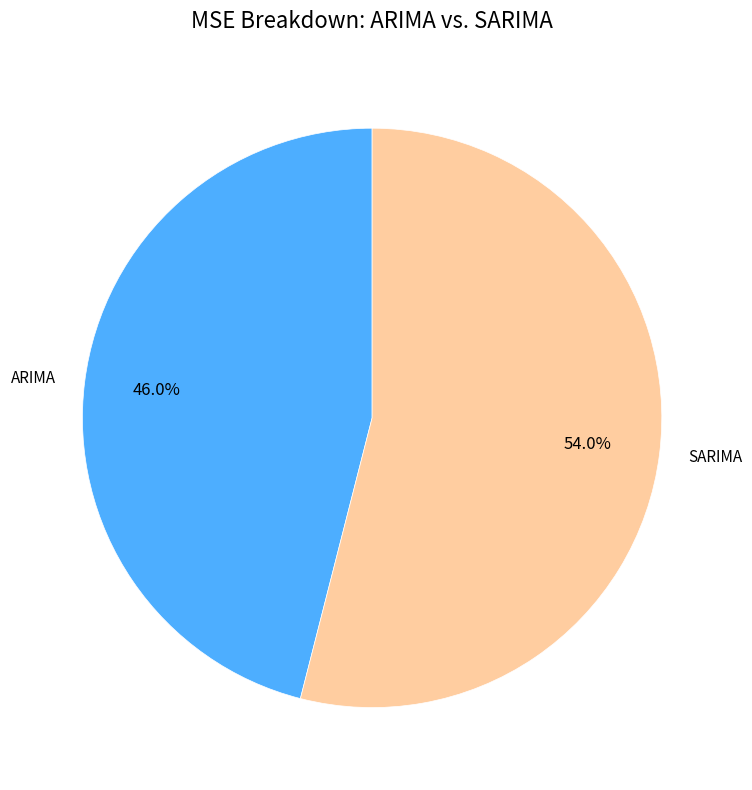

Rank the categories by value from highest to lowest.

SARIMA, ARIMA